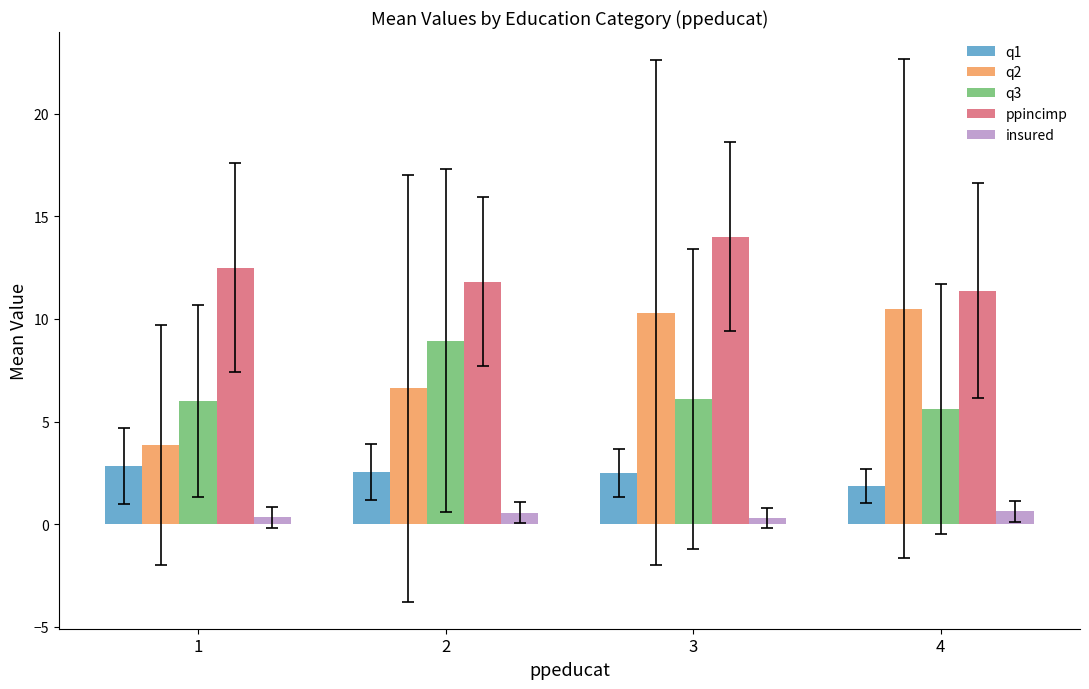

What is the greatest value displayed?

14.0